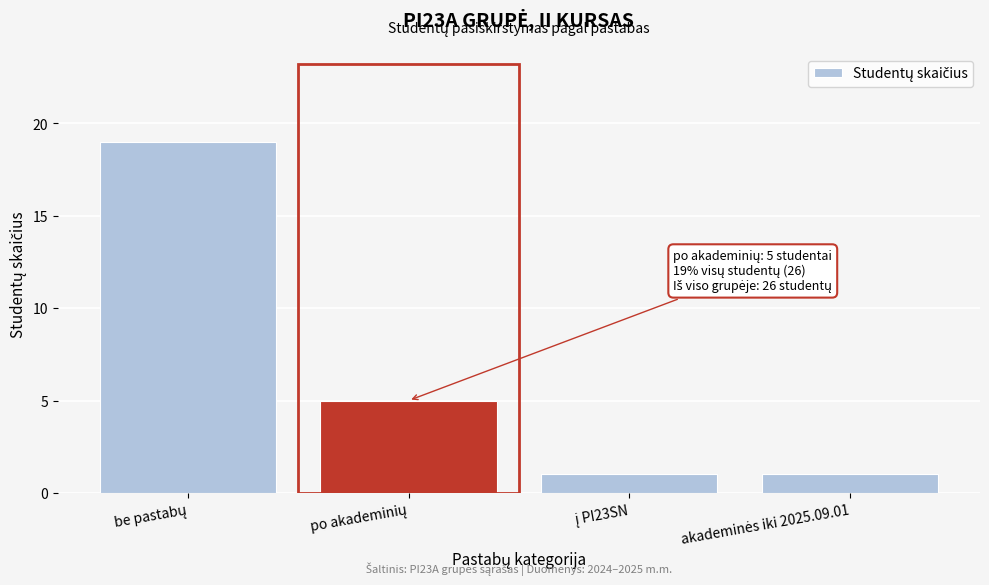

Reading right to left, transcribe all the data shown in this chart.

1	1	5	19